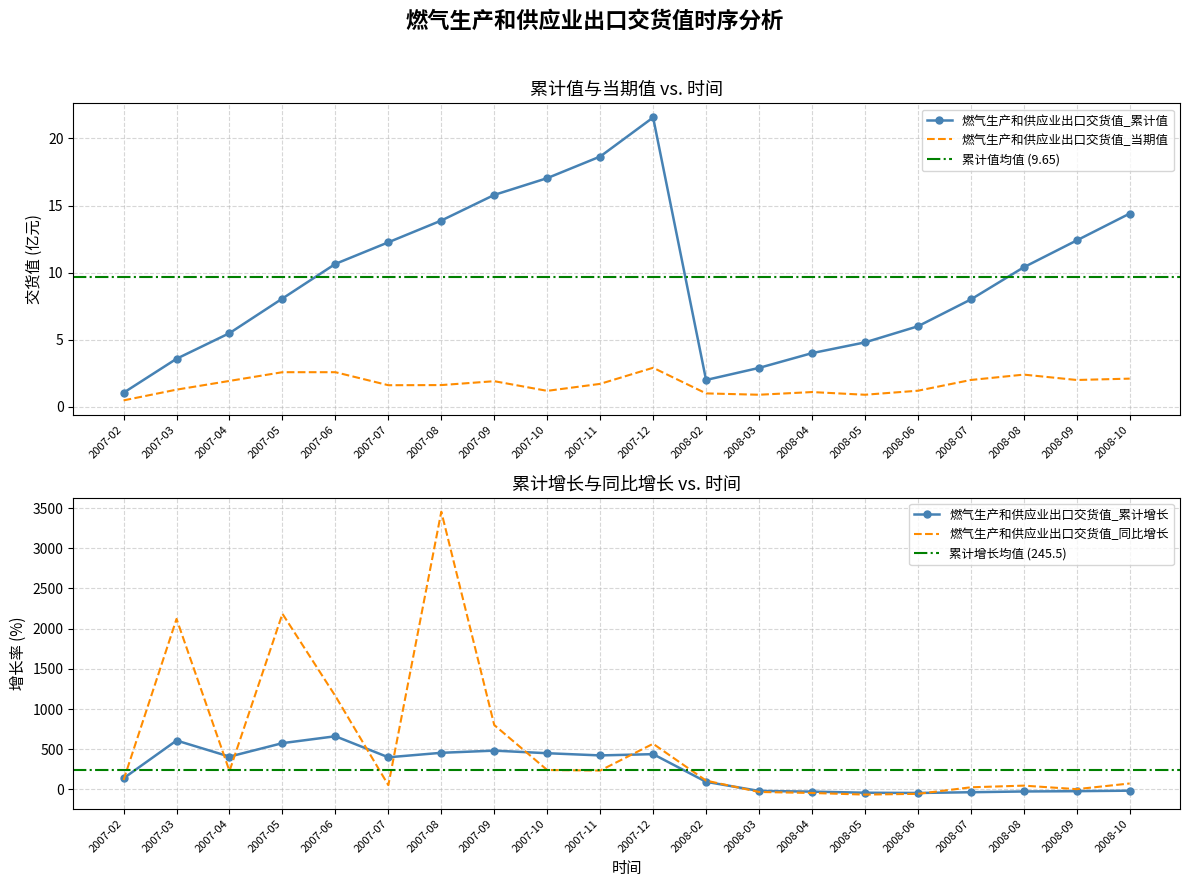

What is the lowest value of the 燃气生产和供应业出口交货值_当期值 series?

0.5